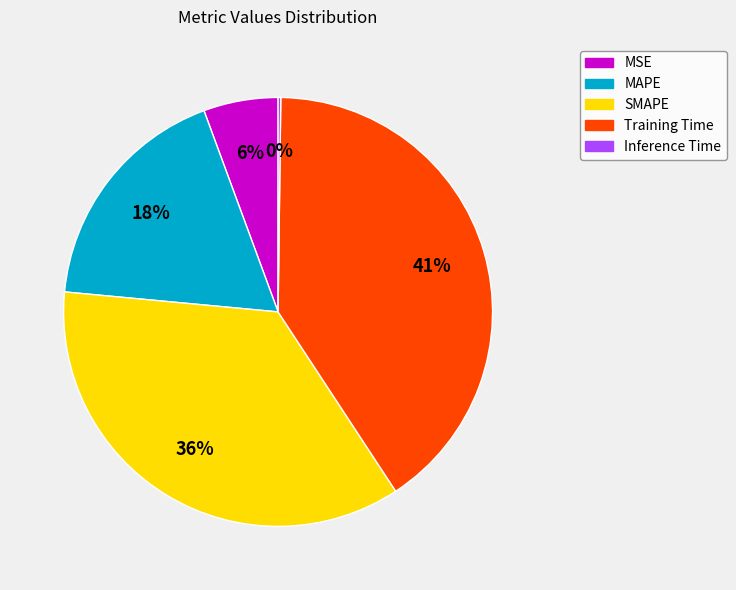

Is it true that MSE is 1% of the pie?

False